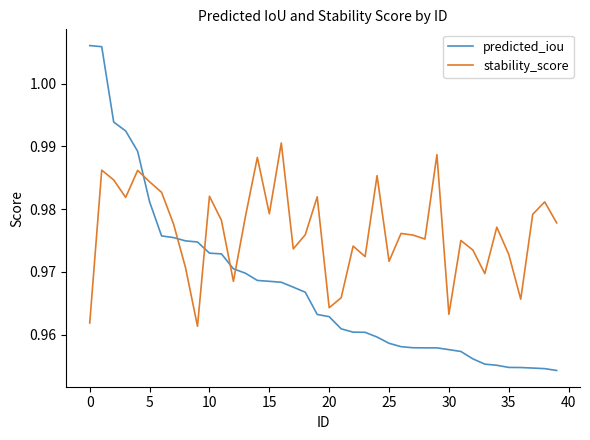

Does the chart have visible grid lines?

No